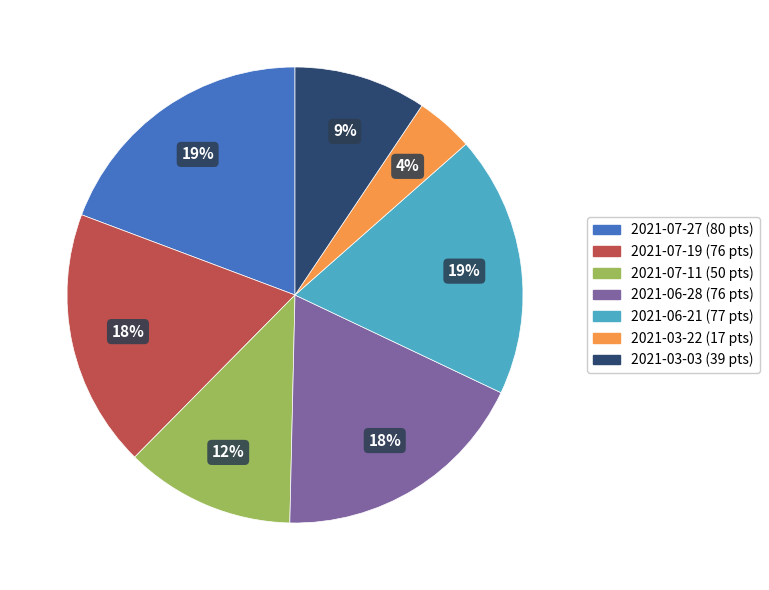

Is there any slice that represents more than half of the pie?

No